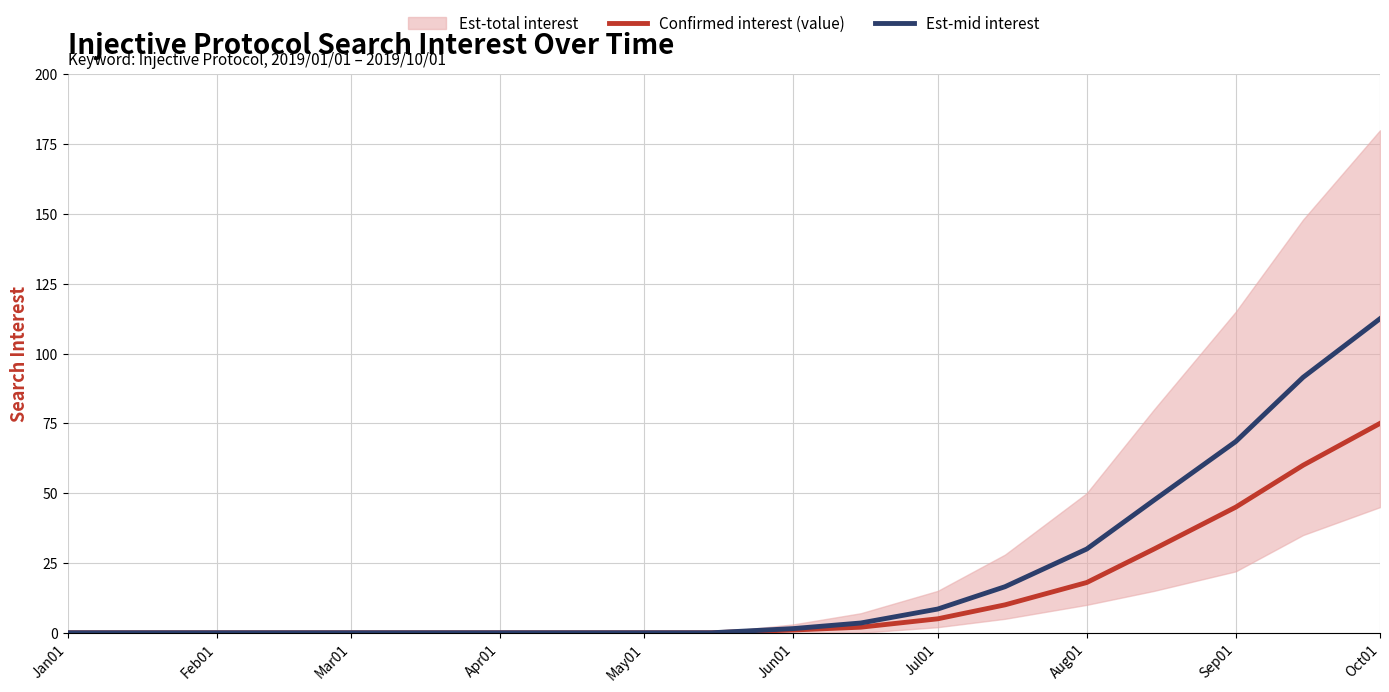

What is the average value of the Confirmed interest (value) series?

12.9